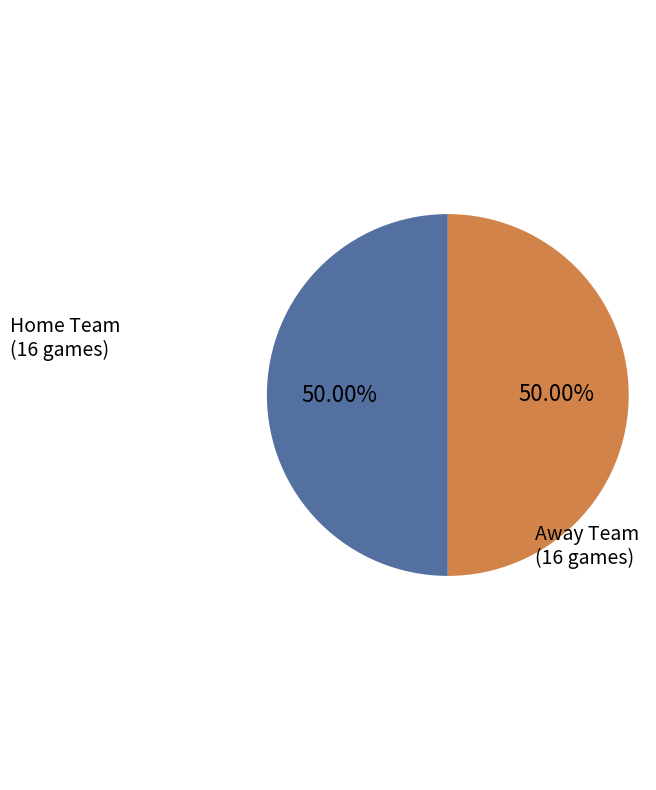

Approximately how many times larger is the value at Home compared to Away?

1.0